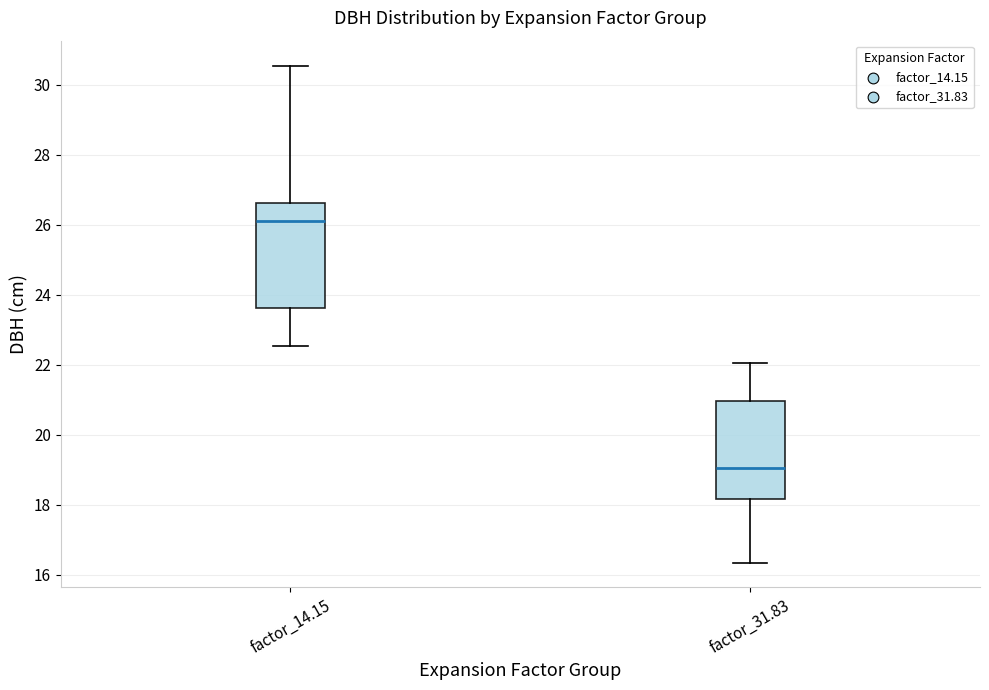

Reading left to right, read every box against the y-axis: the position of its median line, the range the box covers, and the ends of its whiskers. The values are not printed on the chart, so give them approximately, as read against the axis.

factor_14.15: median 26.2, box 23.6 to 26.6, whiskers 22.6 to 30.6
factor_31.83: median 19.0, box 18.2 to 21.0, whiskers 16.4 to 22.0